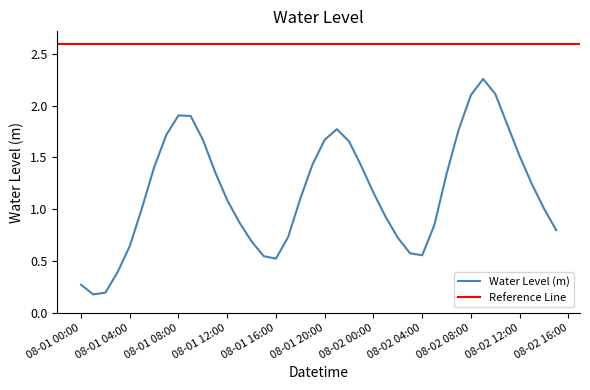

The Water Level (m) series shows 0.6 at 08-01 12:00. True or false?

False